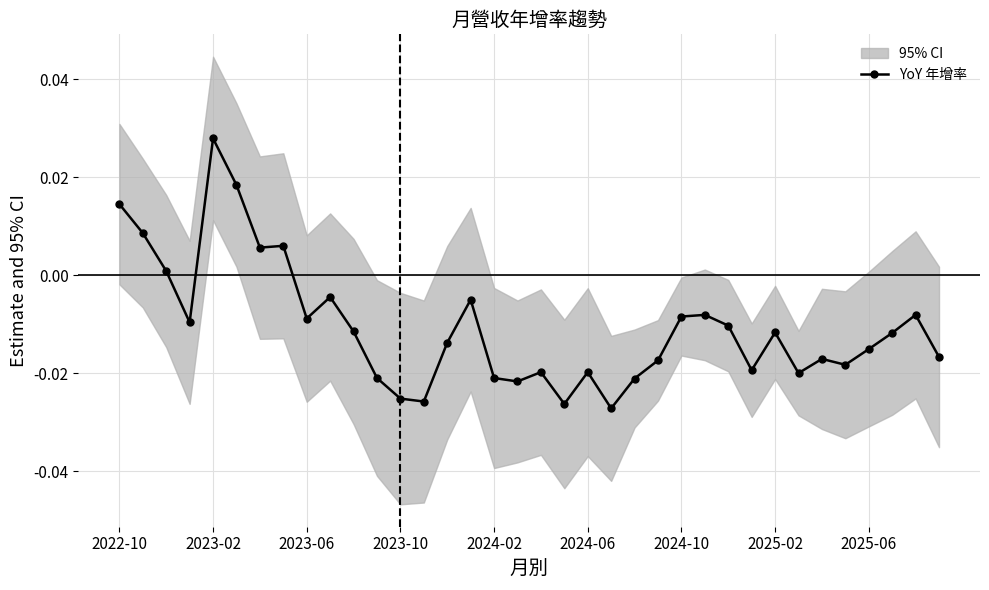

At which category does YoY 年增率 reach its first local peak?

2023-02